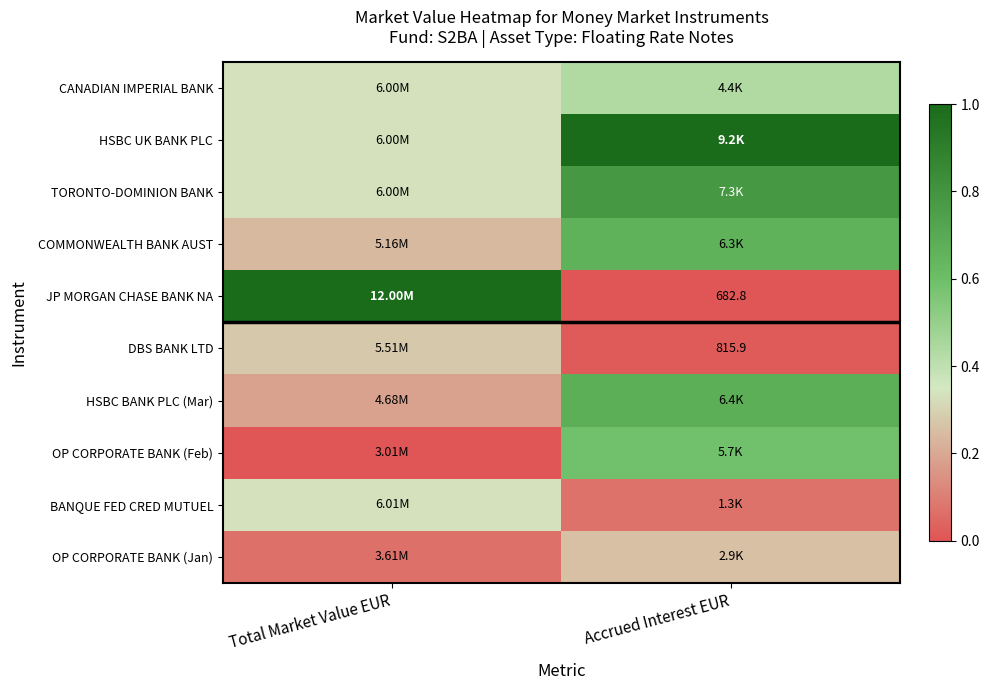

Between Total Market Value EUR and Accrued Interest EUR, which series saw the biggest shift?

JP MORGAN CHASE BANK NA